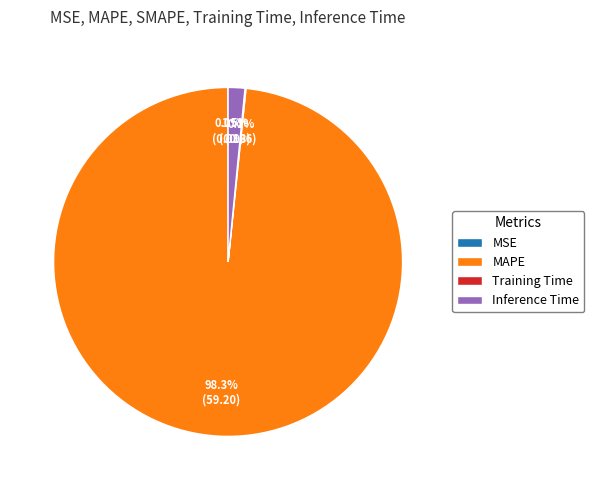

Does Inference Time represent more than half of the total?

No